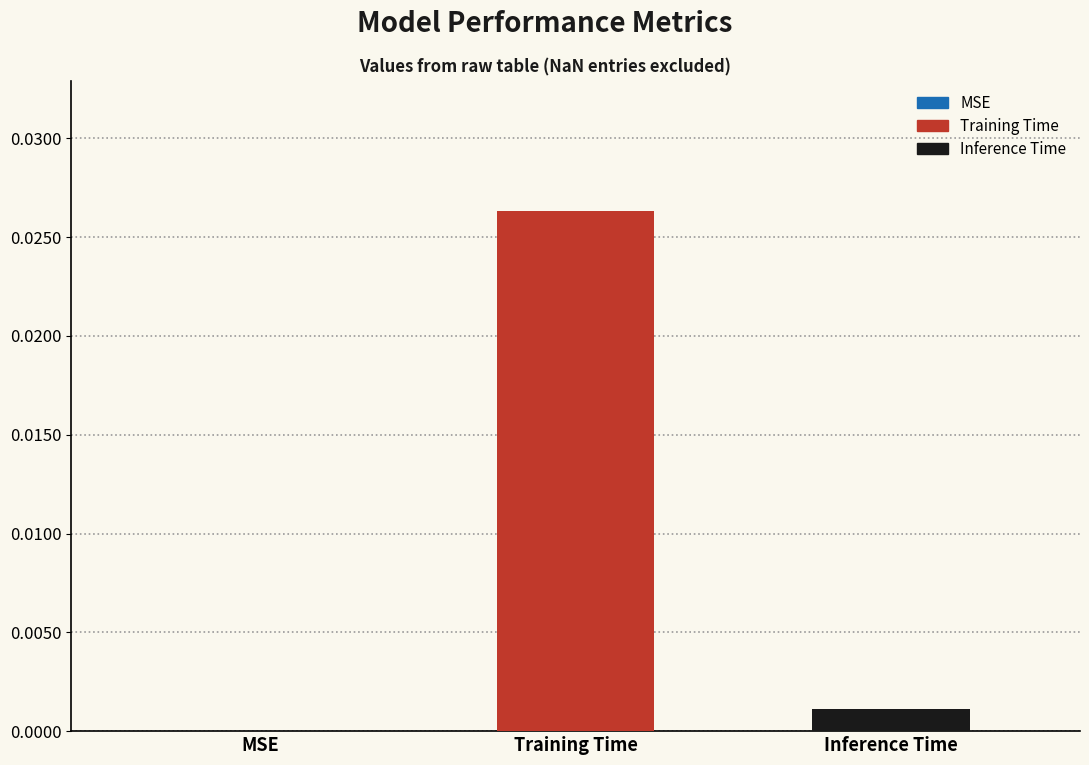

Are the bars horizontal?

No